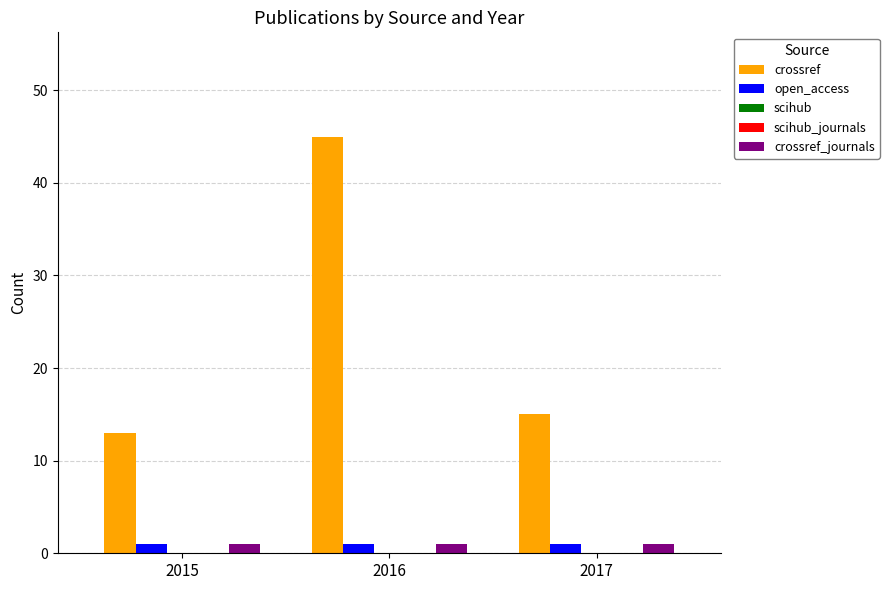

Which label corresponds to the smallest value in the chart?

2015